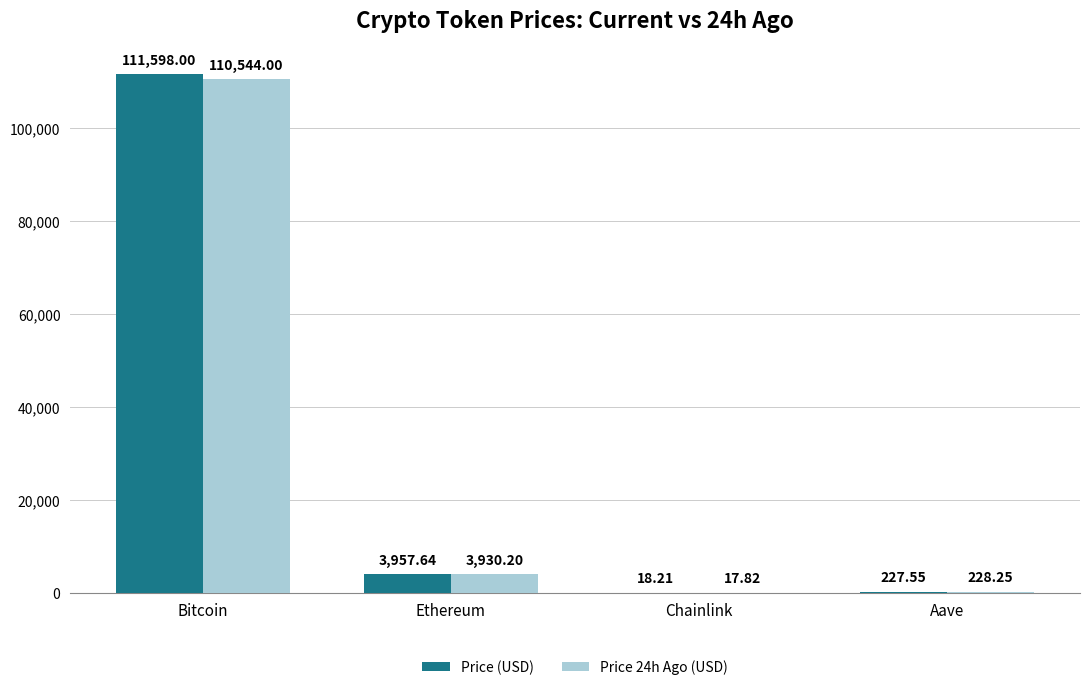

Which series has the largest range (max minus min)?

Price (USD)